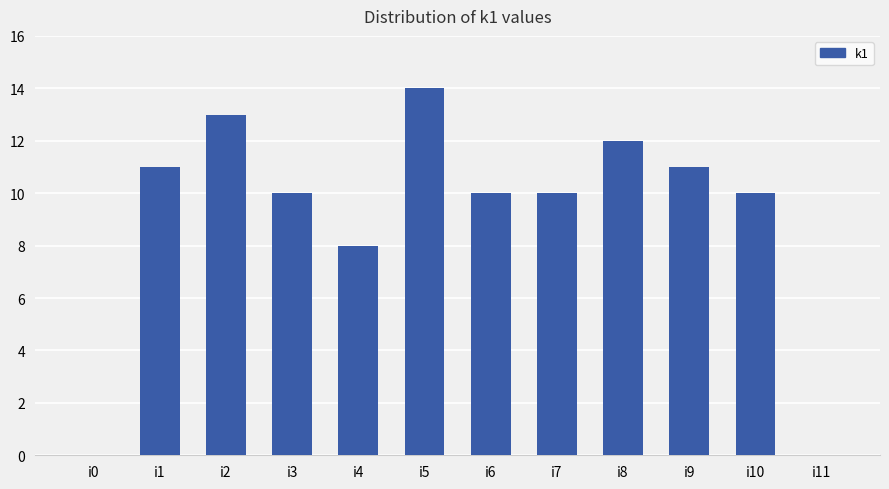

What is the change in value from i0 to i4?

+8